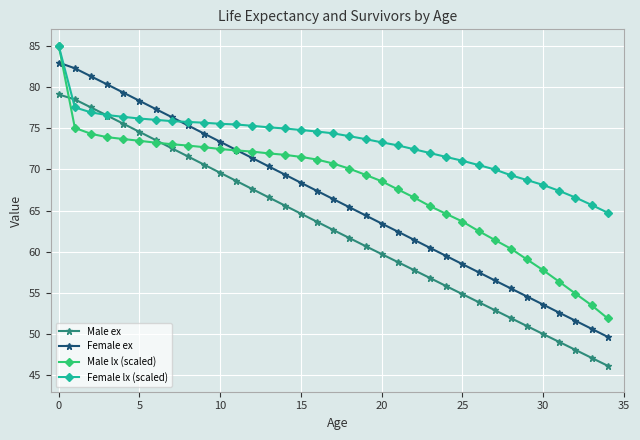

What are all the series names shown in the legend?

Male ex, Female ex, Male lx (scaled), Female lx (scaled)